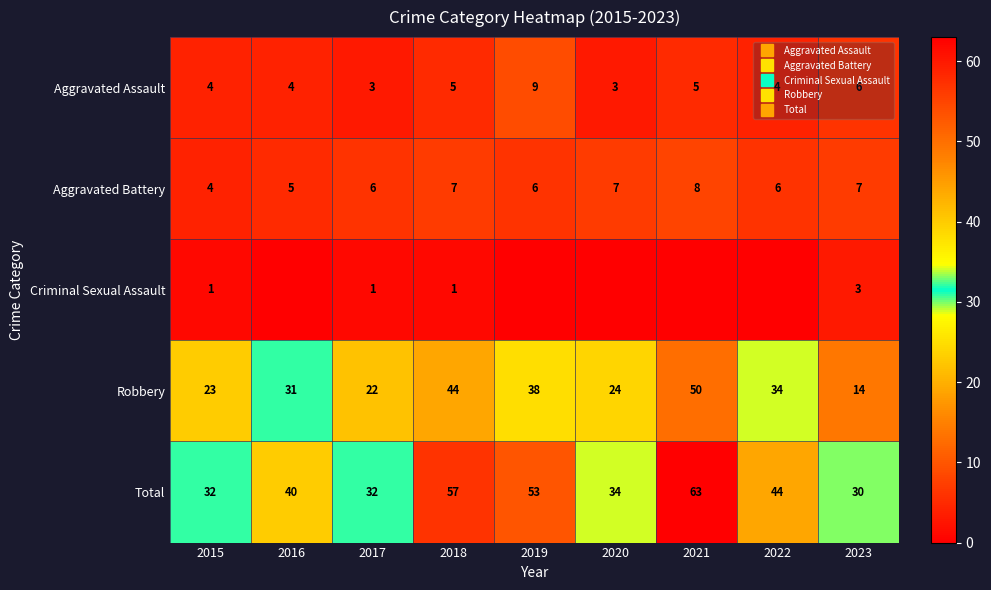

What is the difference between the highest and lowest values at 2021?

63